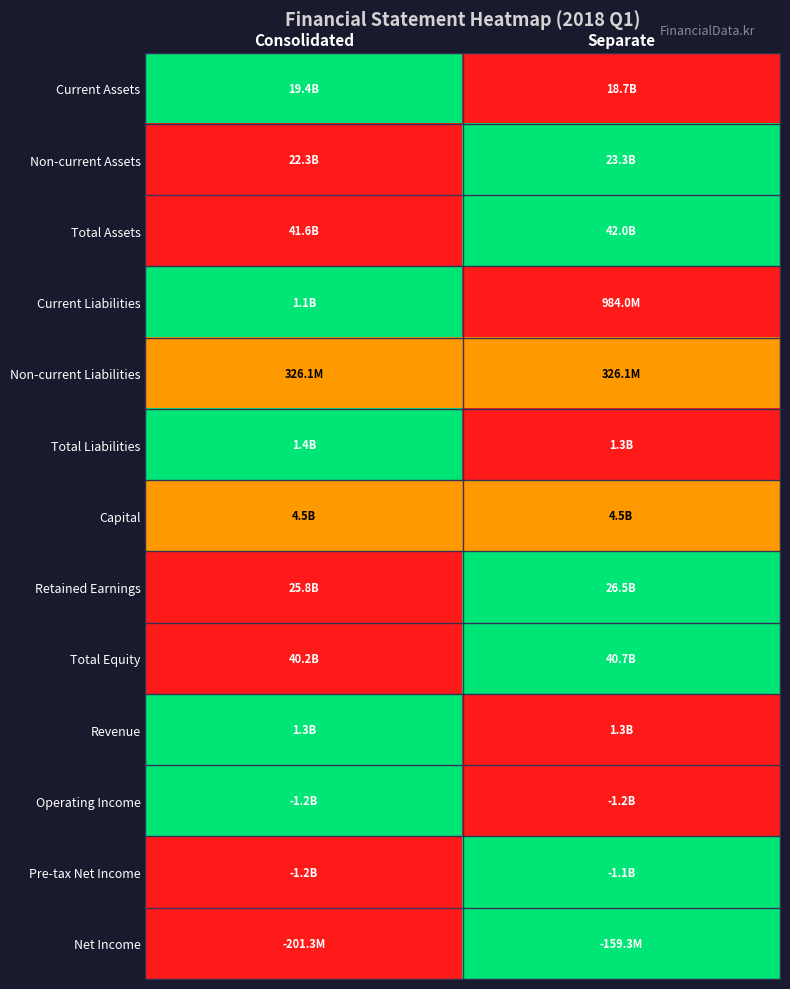

Rank the series at Separate from highest to lowest value.

Non-current Assets, Total Assets, Retained Earnings, Total Equity, Pre-tax Net Income, Net Income, Non-current Liabilities, Capital, Current Assets, Current Liabilities, Total Liabilities, Revenue, Operating Income